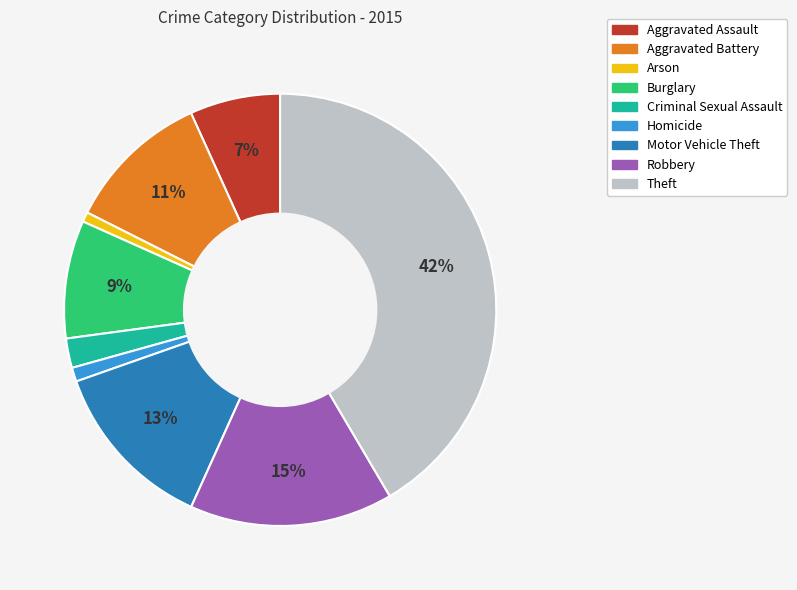

Is the sum of Motor Vehicle Theft and Aggravated Assault greater than half?

No